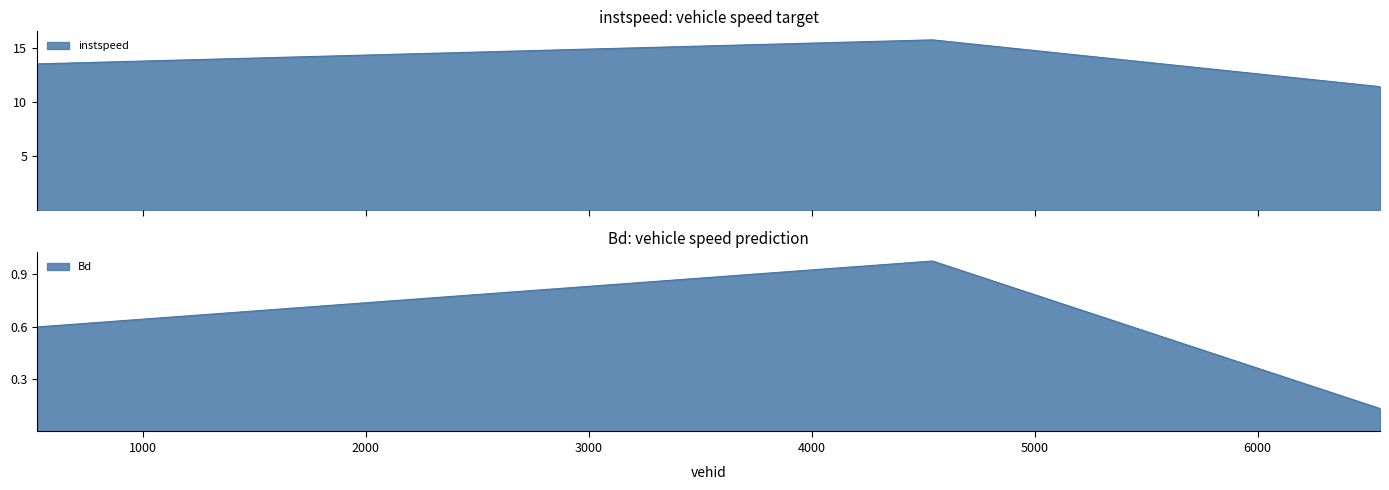

What are all the series names shown in the legend?

instspeed, Bd